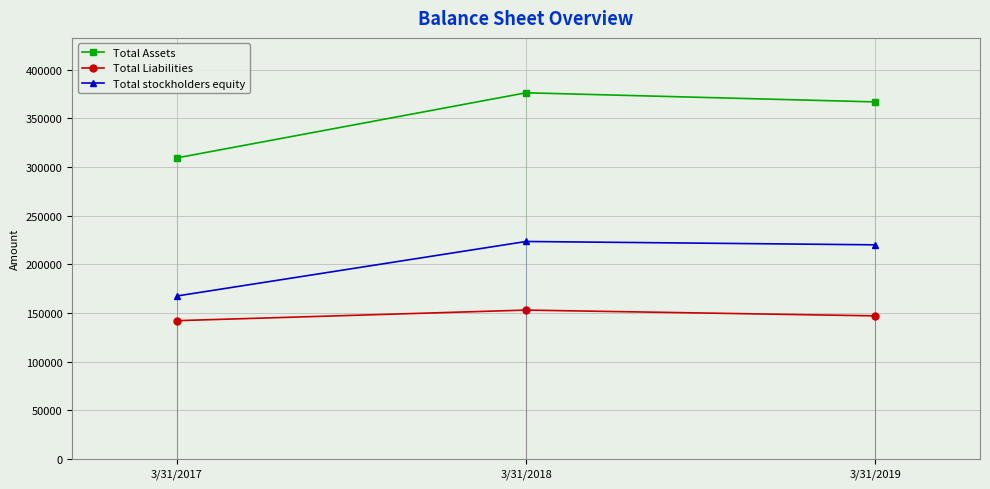

The value of Total Assets at 3/31/2018 is 194081. True or false?

False